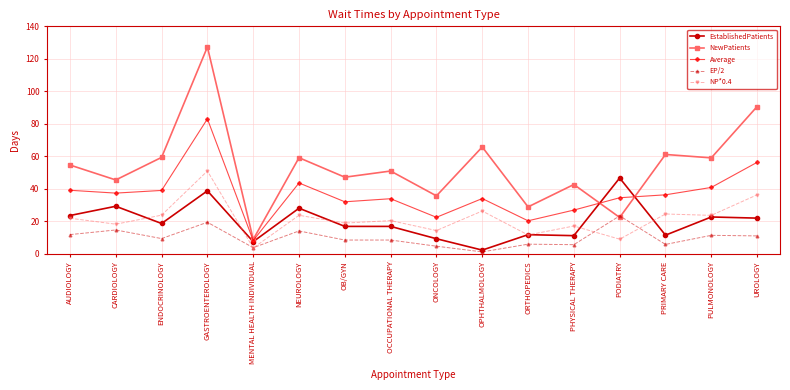

Between which two adjacent categories do NewPatients and EP/2 first intersect?

PHYSICAL THERAPY and PODIATRY